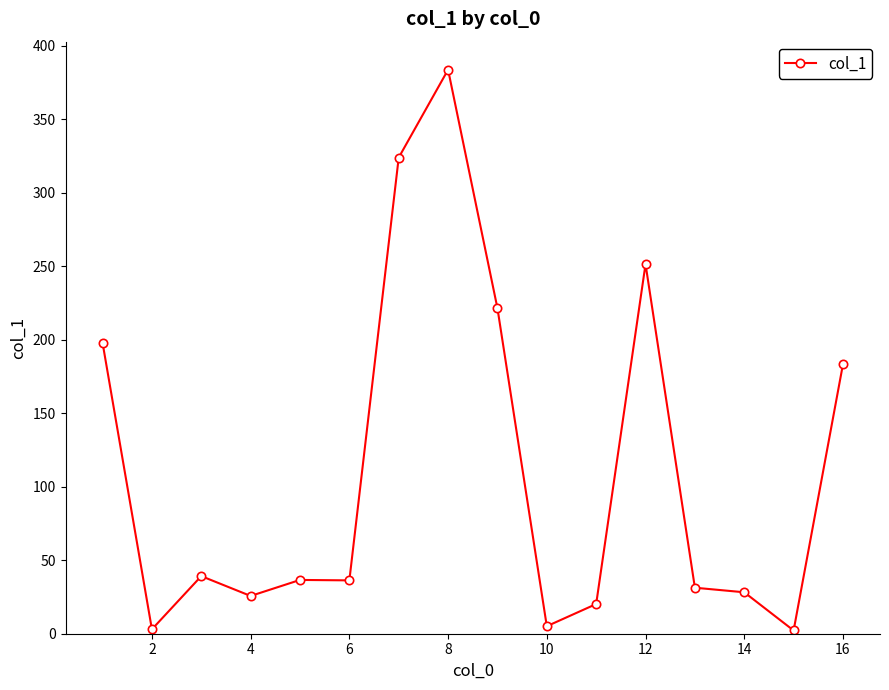

What is the average value?

111.9